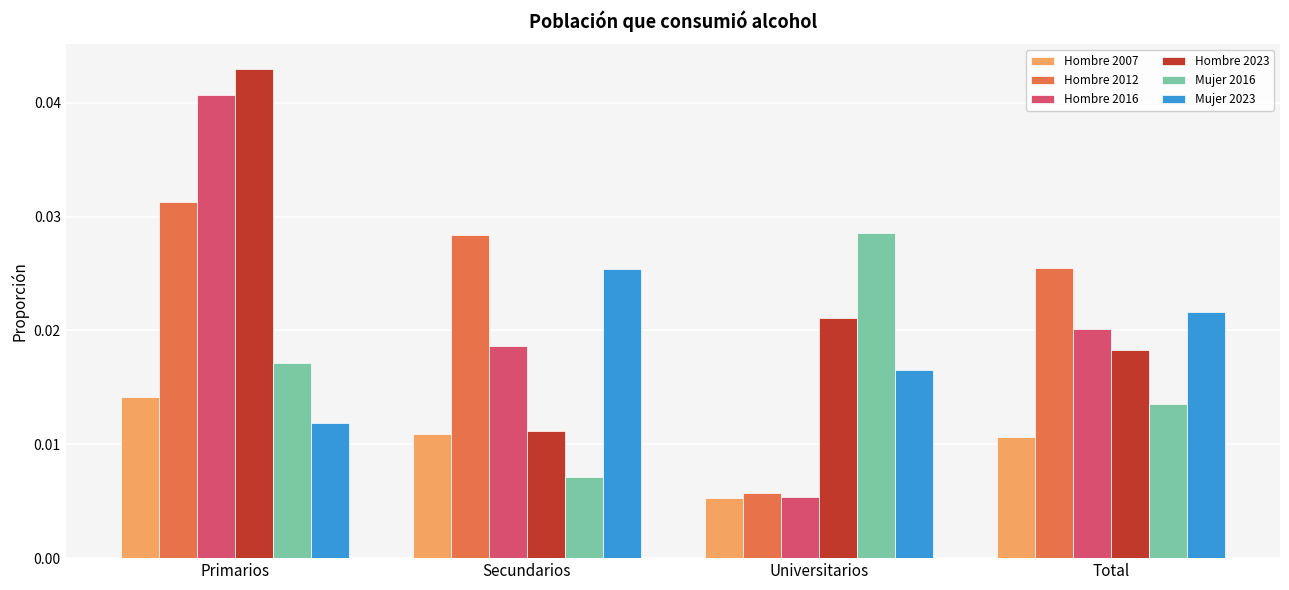

What position from the left is Primarios?

1